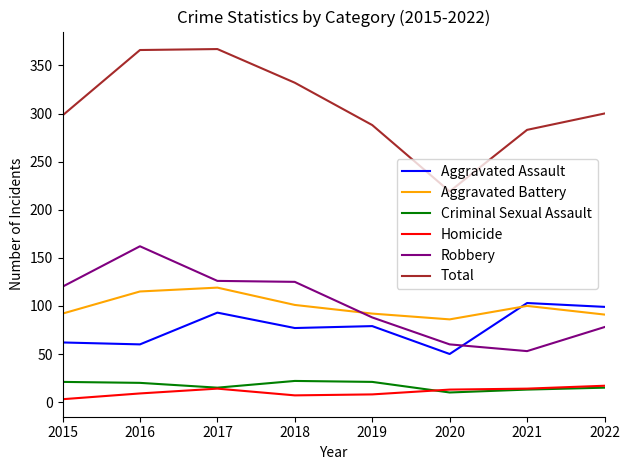

True or false: Criminal Sexual Assault and Aggravated Assault cross at least once.

False